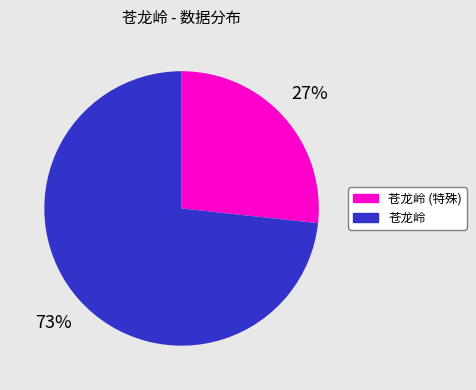

Which category has the biggest portion of the pie?

苍龙岭